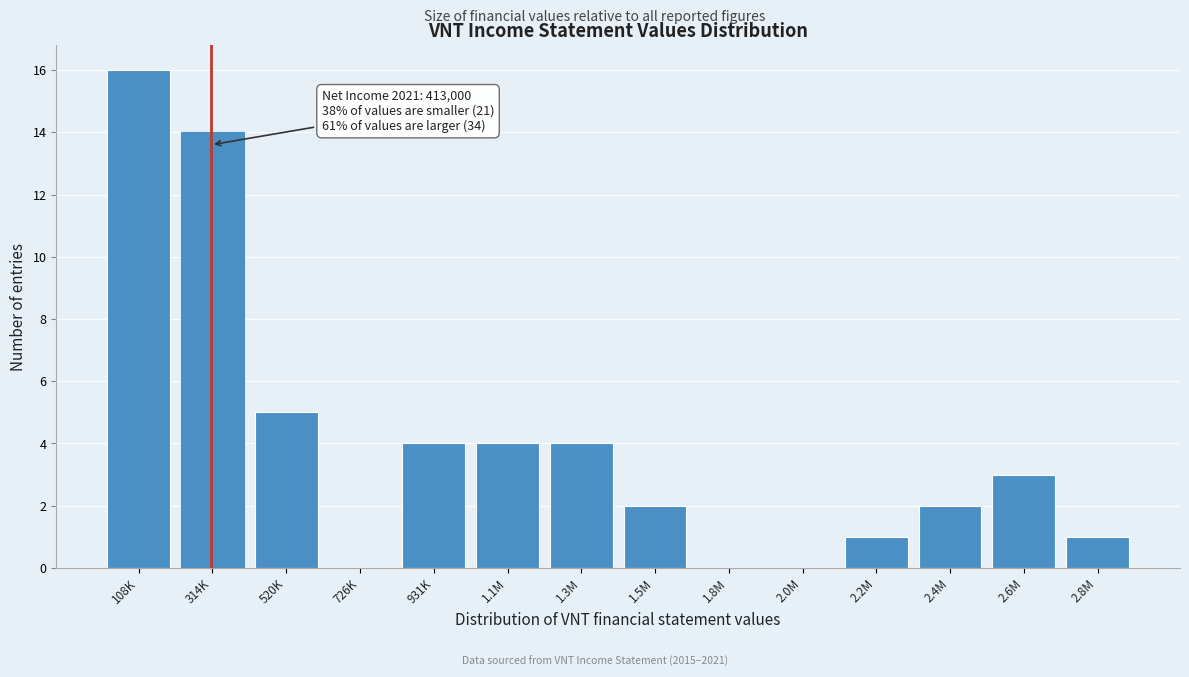

Reading right to left, extract all data points from this chart.

2.8M=1	2.6M=3	2.4M=2	2.2M=1	2.0M=0	1.8M=0	1.5M=2	1.3M=4	1.1M=4	931K=4	726K=0	520K=5	314K=14	108K=16